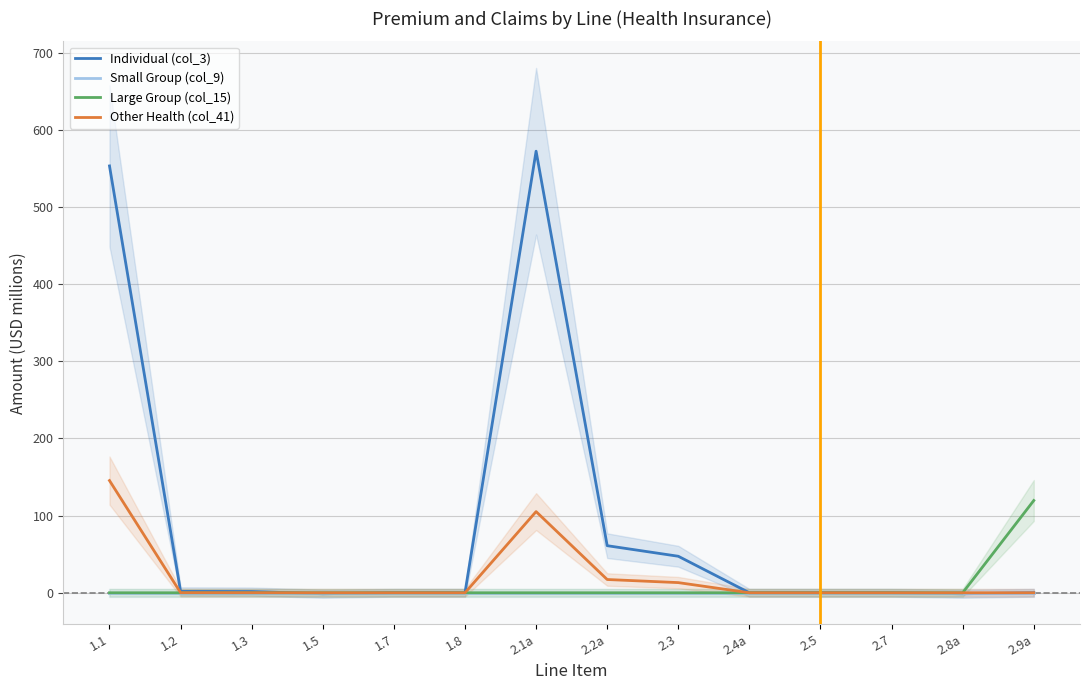

True or false: Other Health (col_41) has a value of 13.2 at 2.3.

True